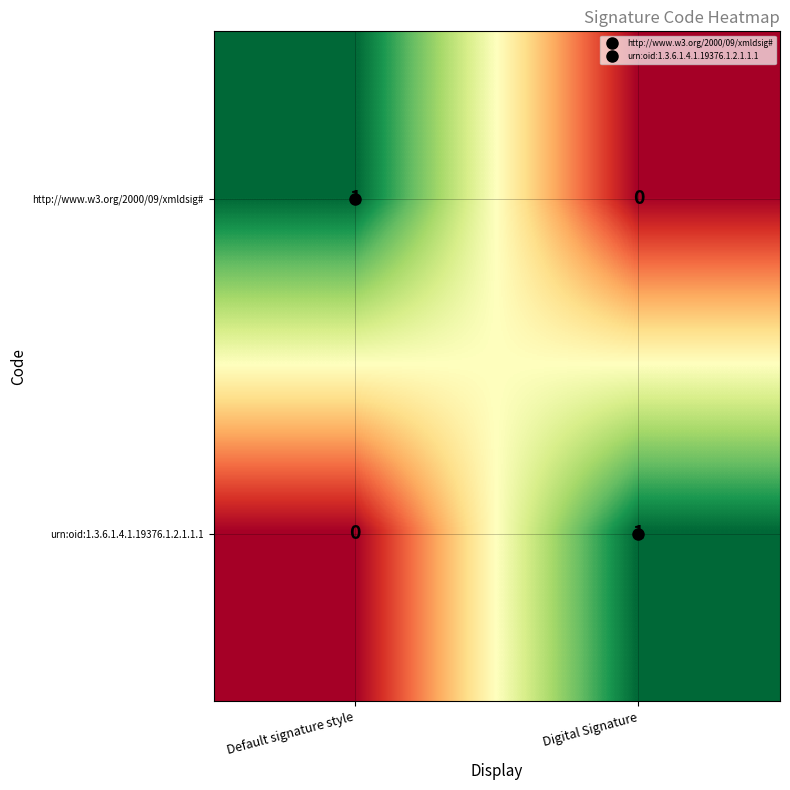

Is it true that urn:oid:1.3.6.1.4.1.19376.1.2.1.1.1 equals 0 at Default signature style?

True